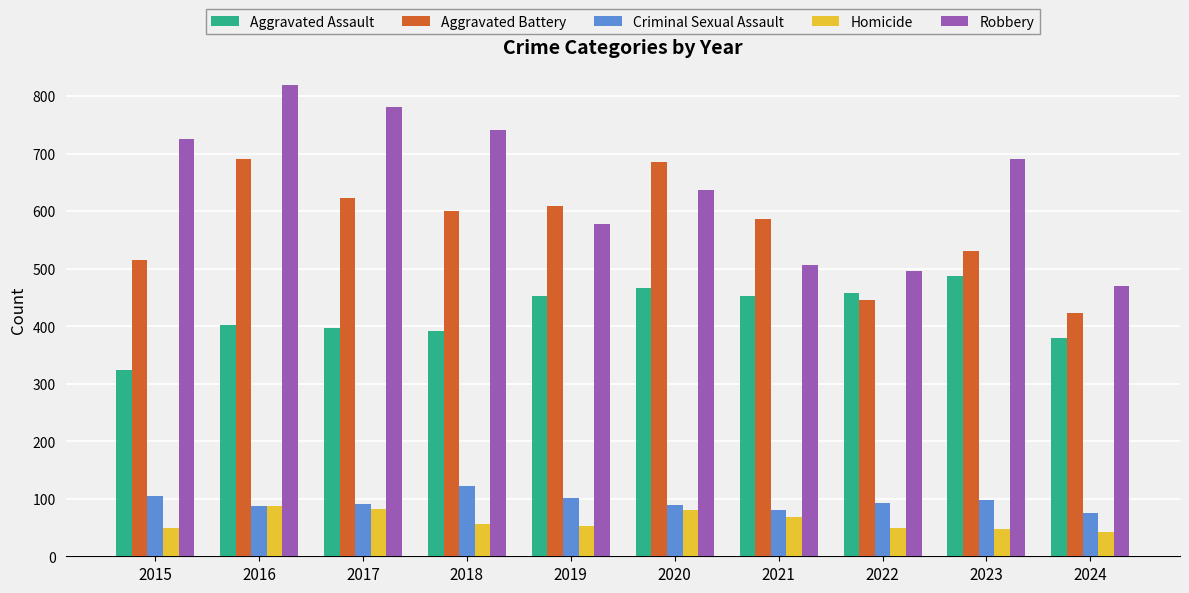

At how many categories does at least one series exceed 320?

10